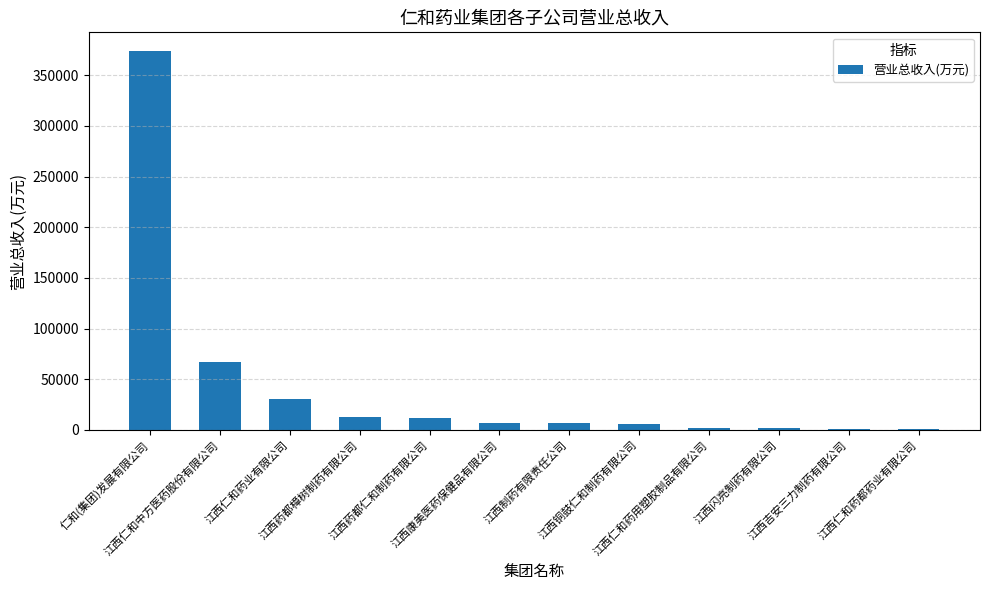

At which label does the data first exceed 6934?

仁和(集团)发展有限公司